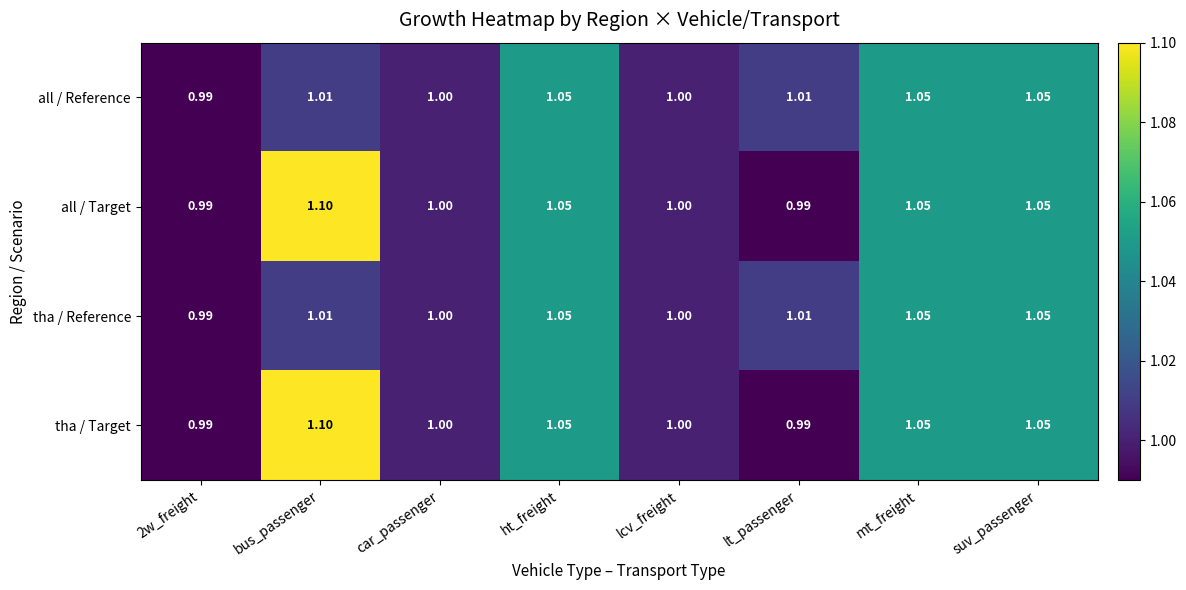

At which label does all / Target first exceed 1?

bus_passenger